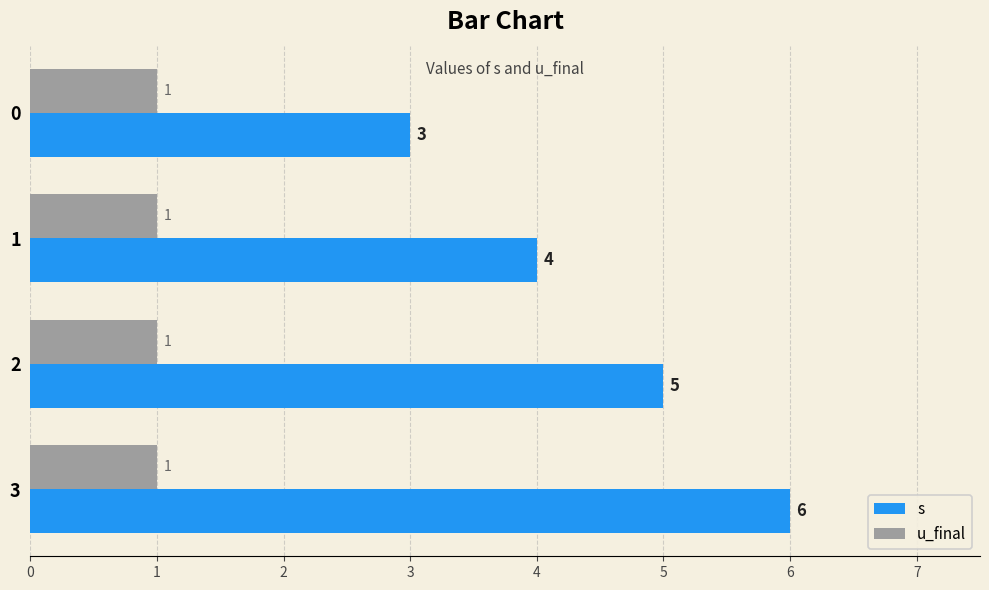

What is the highest value of the u_final series?

1